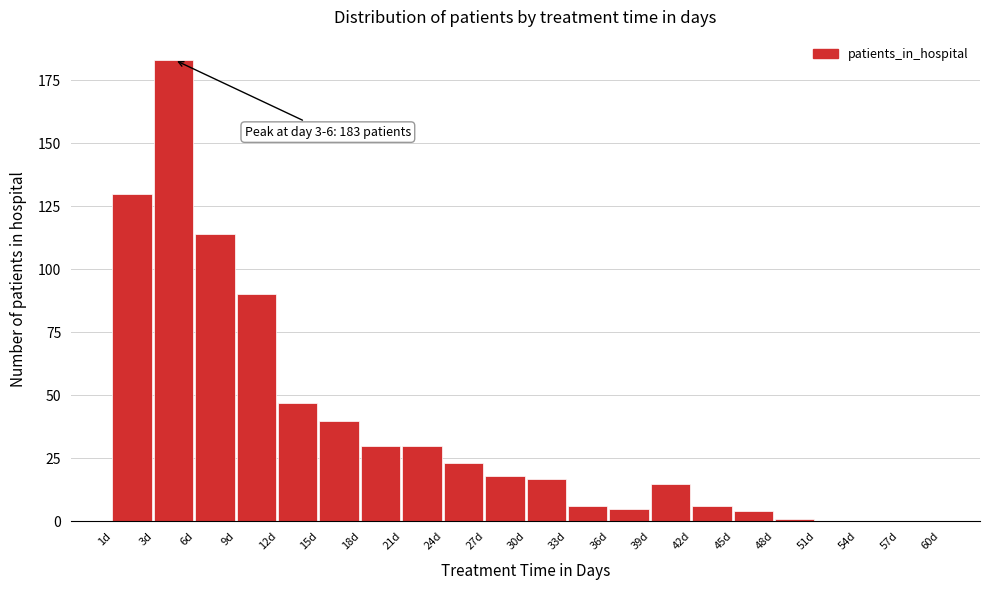

Reading left to right, list all the values displayed in this chart.

1d=130	3d=183	6d=114	9d=90	12d=47	15d=40	18d=30	21d=30	24d=23	27d=18	30d=17	33d=6	36d=5	39d=15	42d=6	45d=4	48d=1	51d=0	54d=0	57d=0